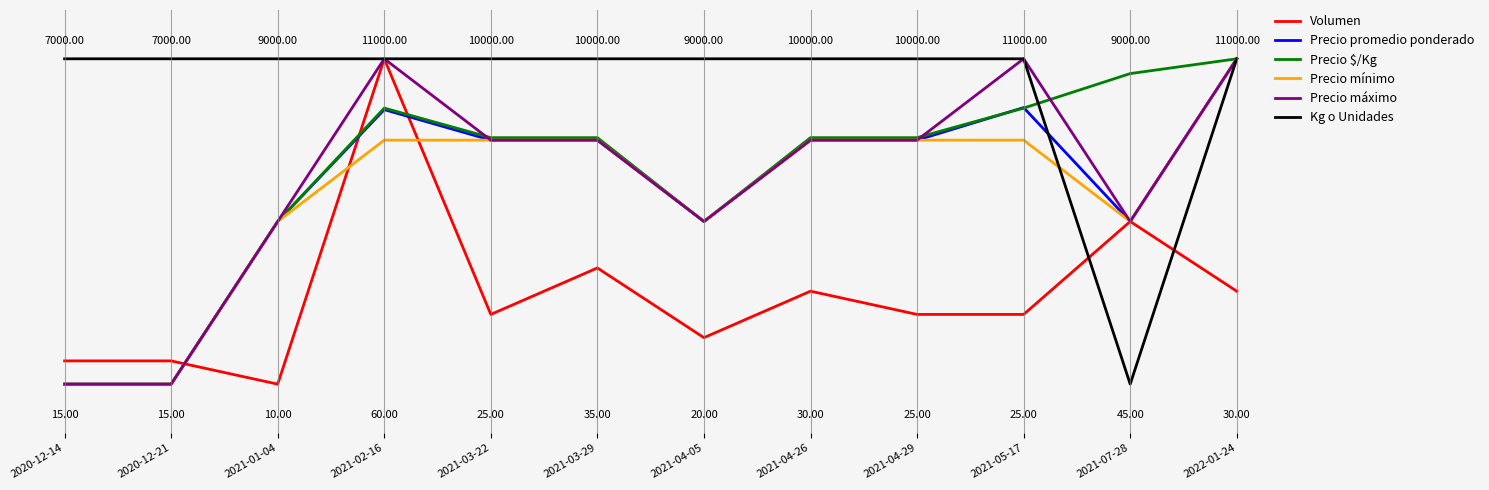

What are all the series names shown in the legend?

Volumen, Precio promedio ponderado, Precio $/Kg, Precio mínimo, Precio máximo, Kg o Unidades